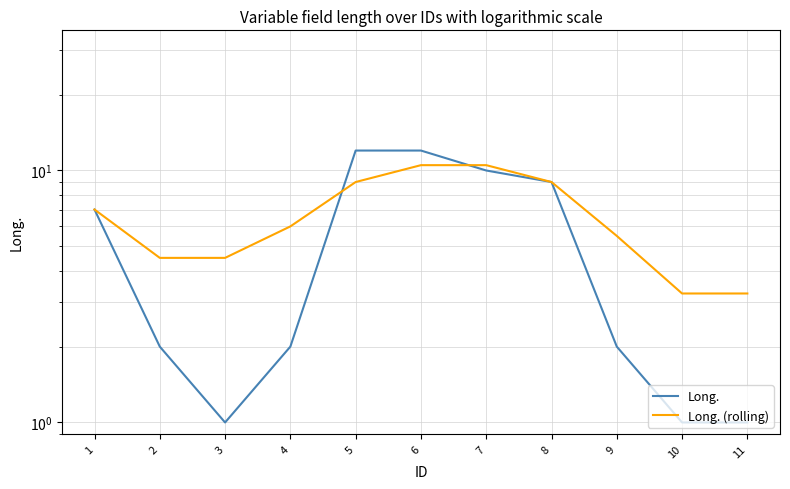

Between 7 and 8, which series saw the biggest shift?

Long. (rolling)